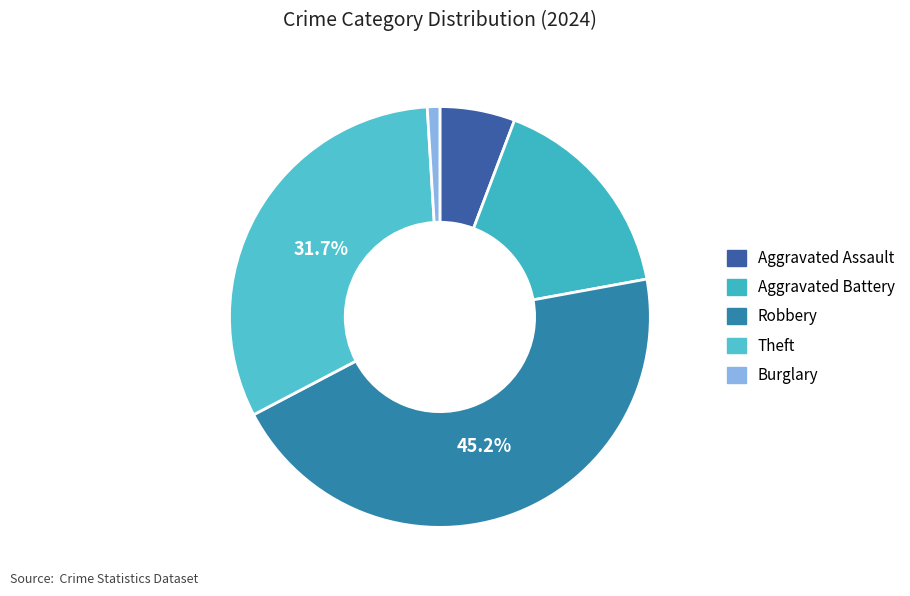

What is the largest slice in the pie chart?

Robbery